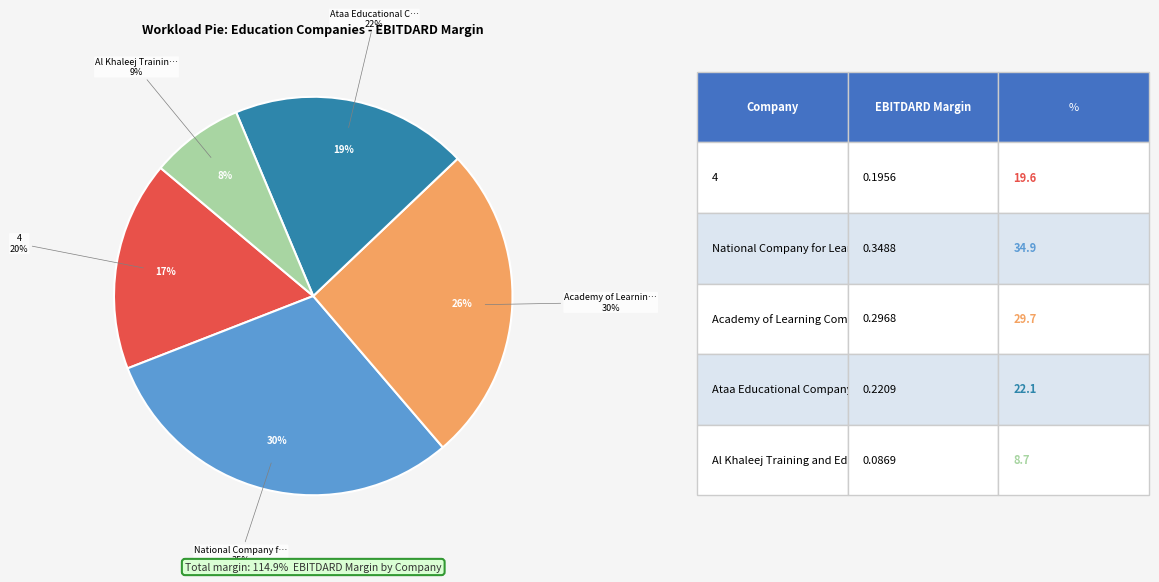

True or false: Academy of Learning Company accounts for 26% of the total.

True